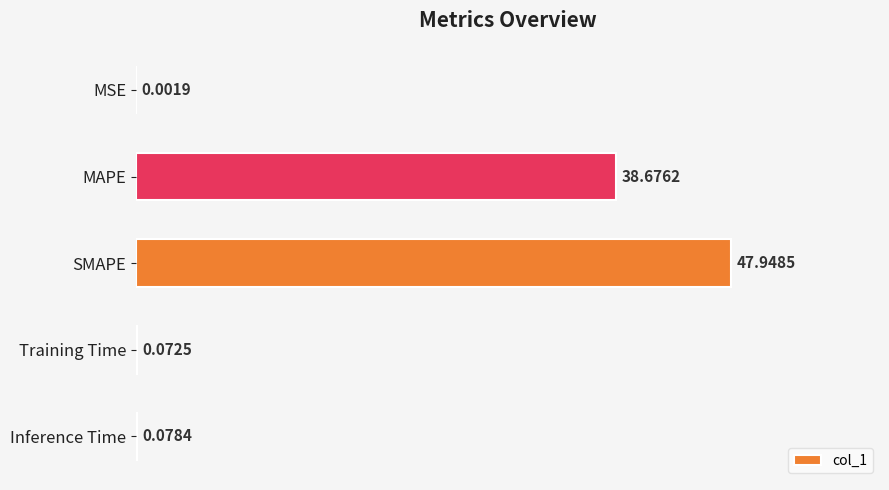

At which label is the value closest to 23?

MAPE